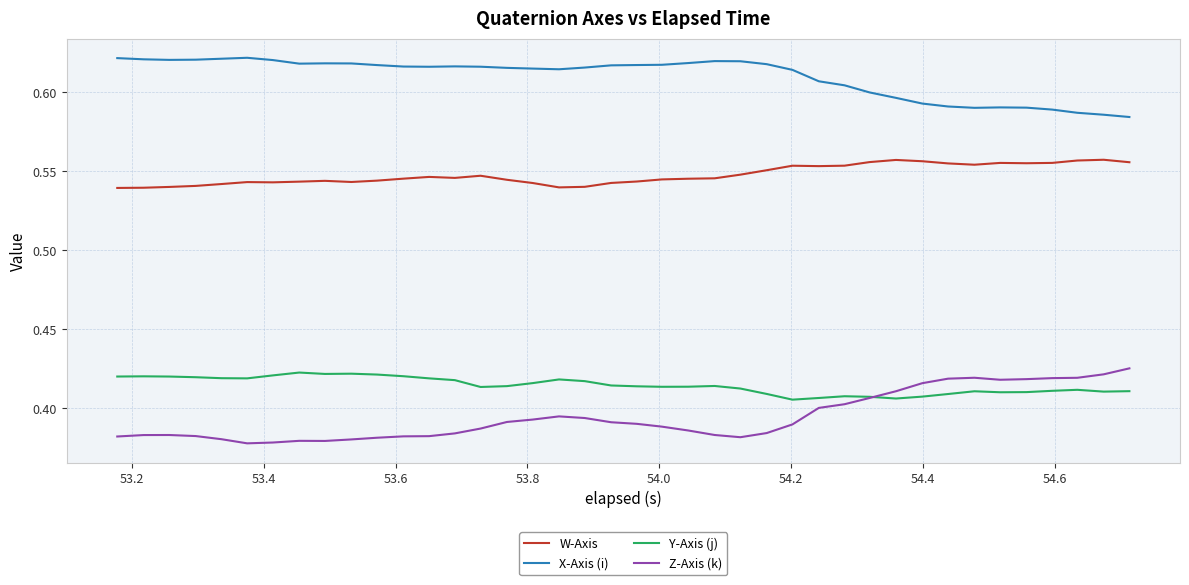

True or false: Z-Axis (k) and X-Axis (i) intersect in this chart.

False